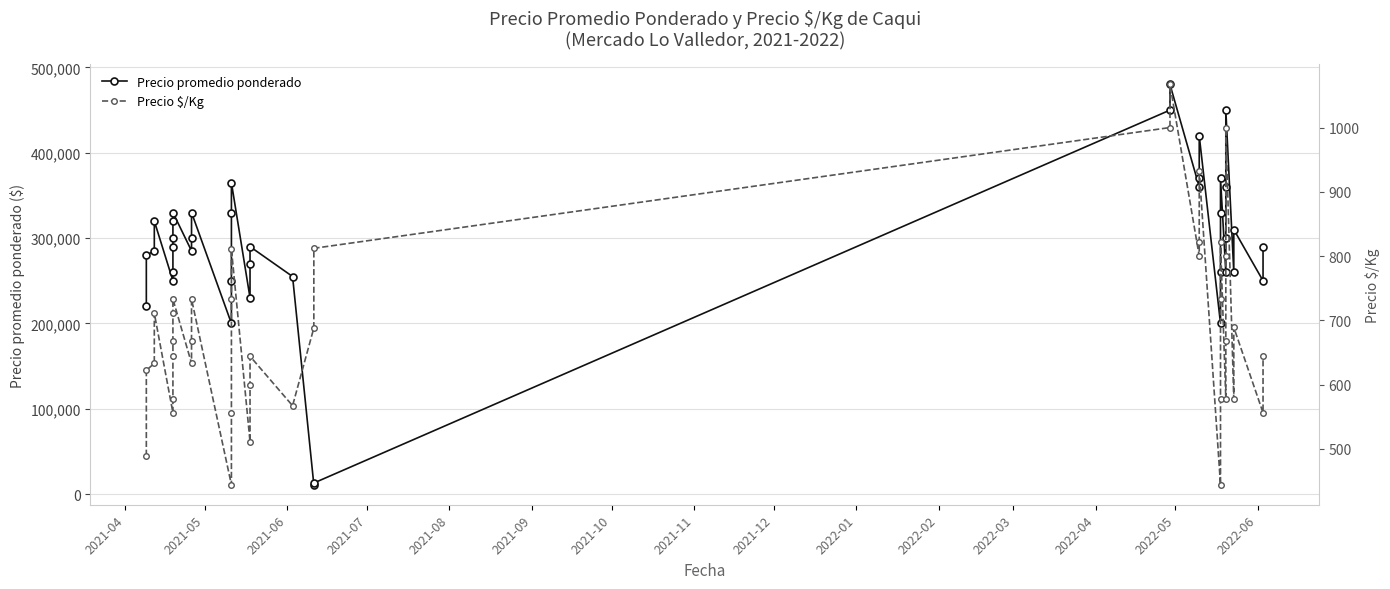

At how many categories does at least one series exceed 281719?

24